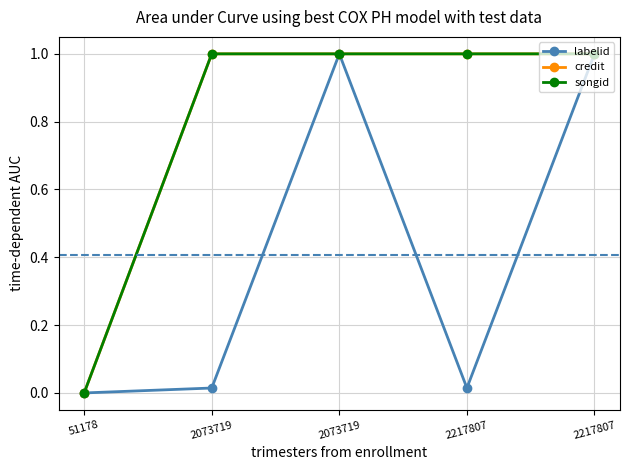

True or false: songid has more than 2 interior local peaks.

False